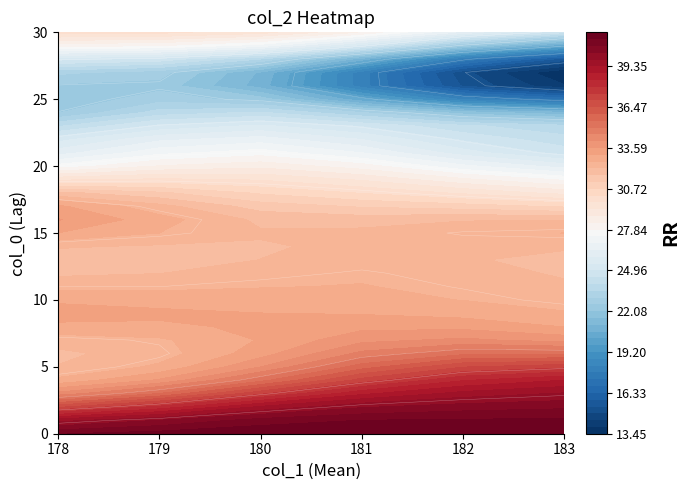

Between col_2 and col_1, which is larger?

col_2